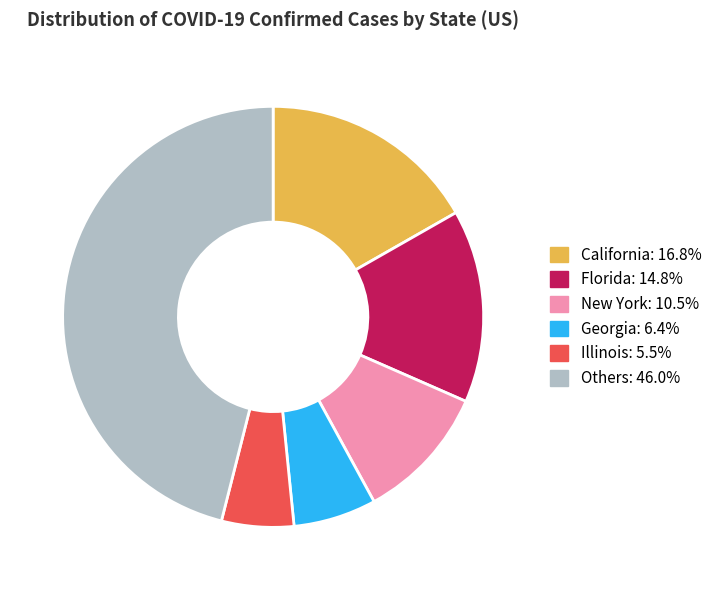

Is there any slice that represents more than half of the pie?

No